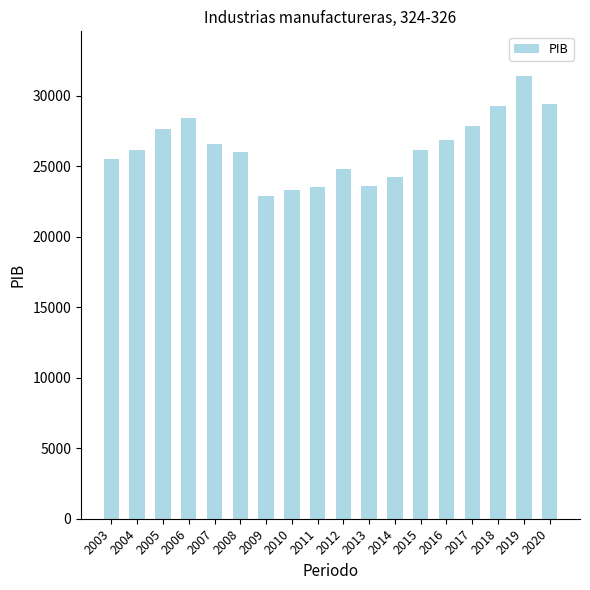

How many data points are above 26186?

9